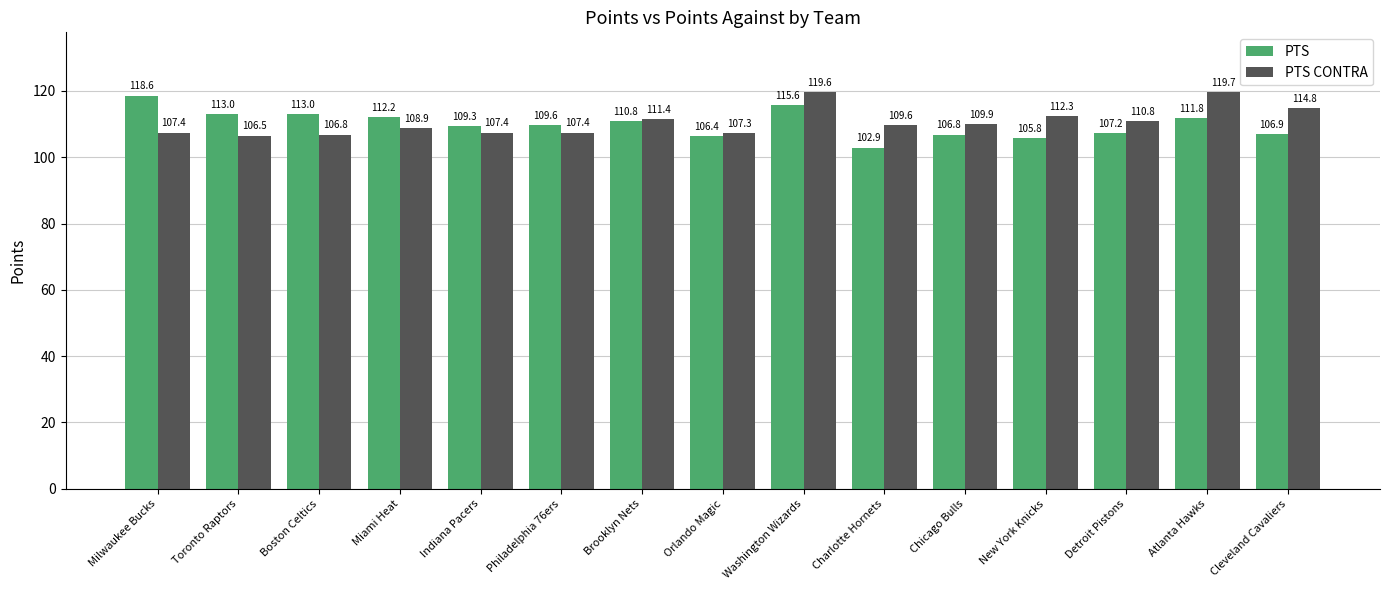

What is the value of the PTS CONTRA bar at the 8th from the left?

107.3